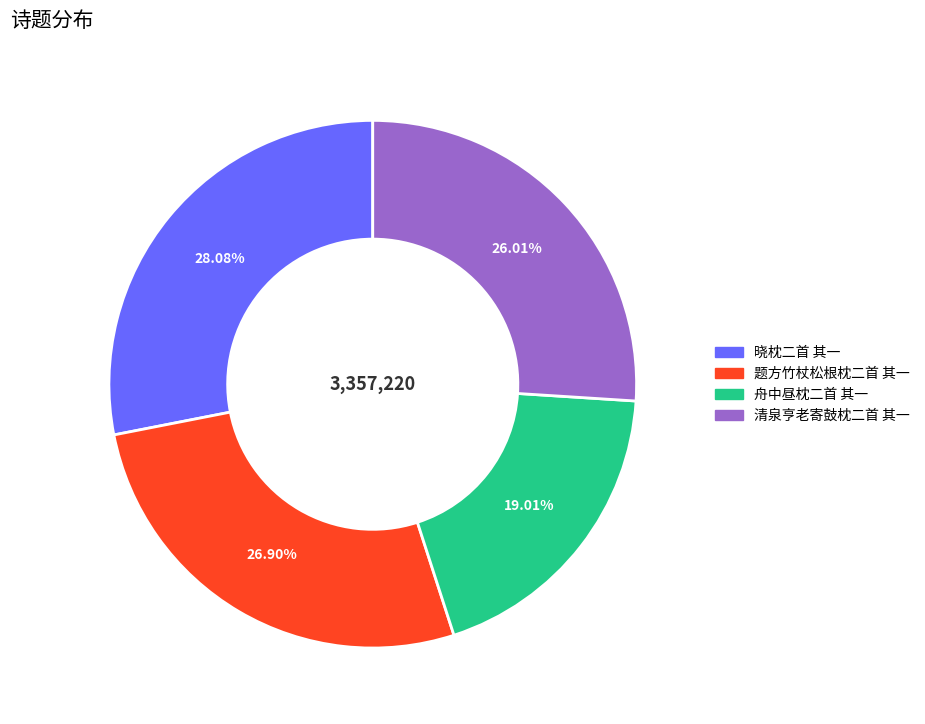

Count the number of slices in the pie.

4